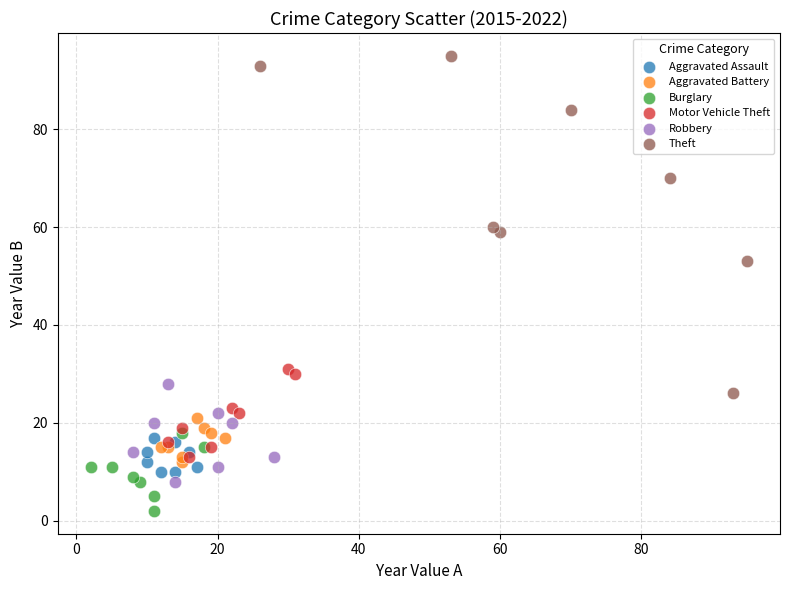

What are all the series names shown in the legend?

Aggravated Assault, Aggravated Battery, Burglary, Motor Vehicle Theft, Robbery, Theft